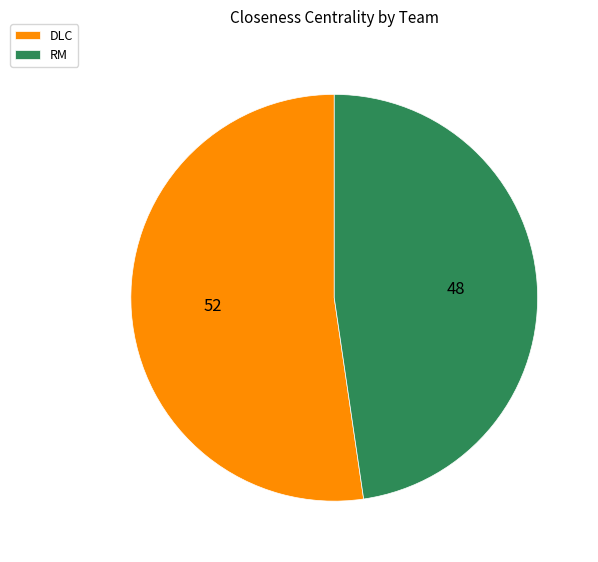

The DLC slice represents 64% of the pie. True or false?

False